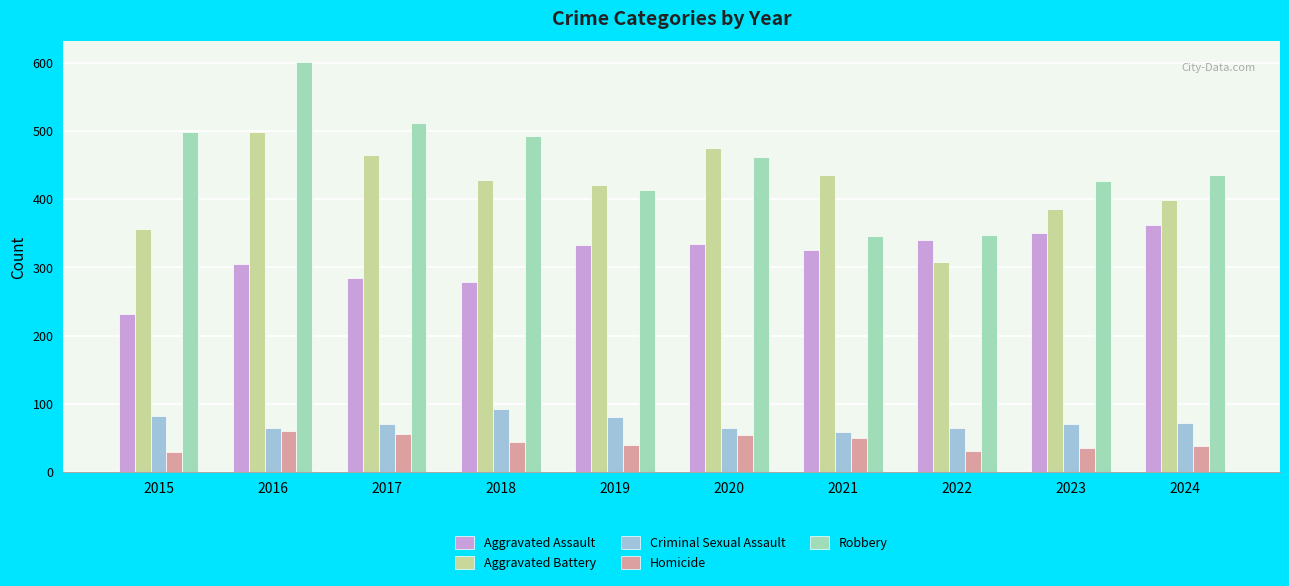

What is the highest value of the Criminal Sexual Assault series?

92